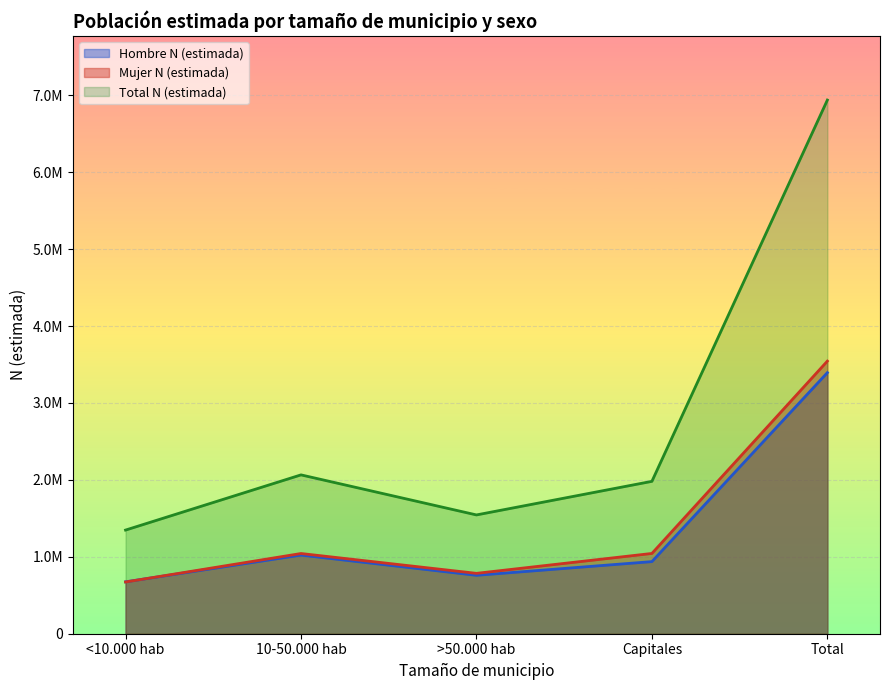

What are all the series names shown in the legend?

Hombre N (estimada), Mujer N (estimada), Total N (estimada)